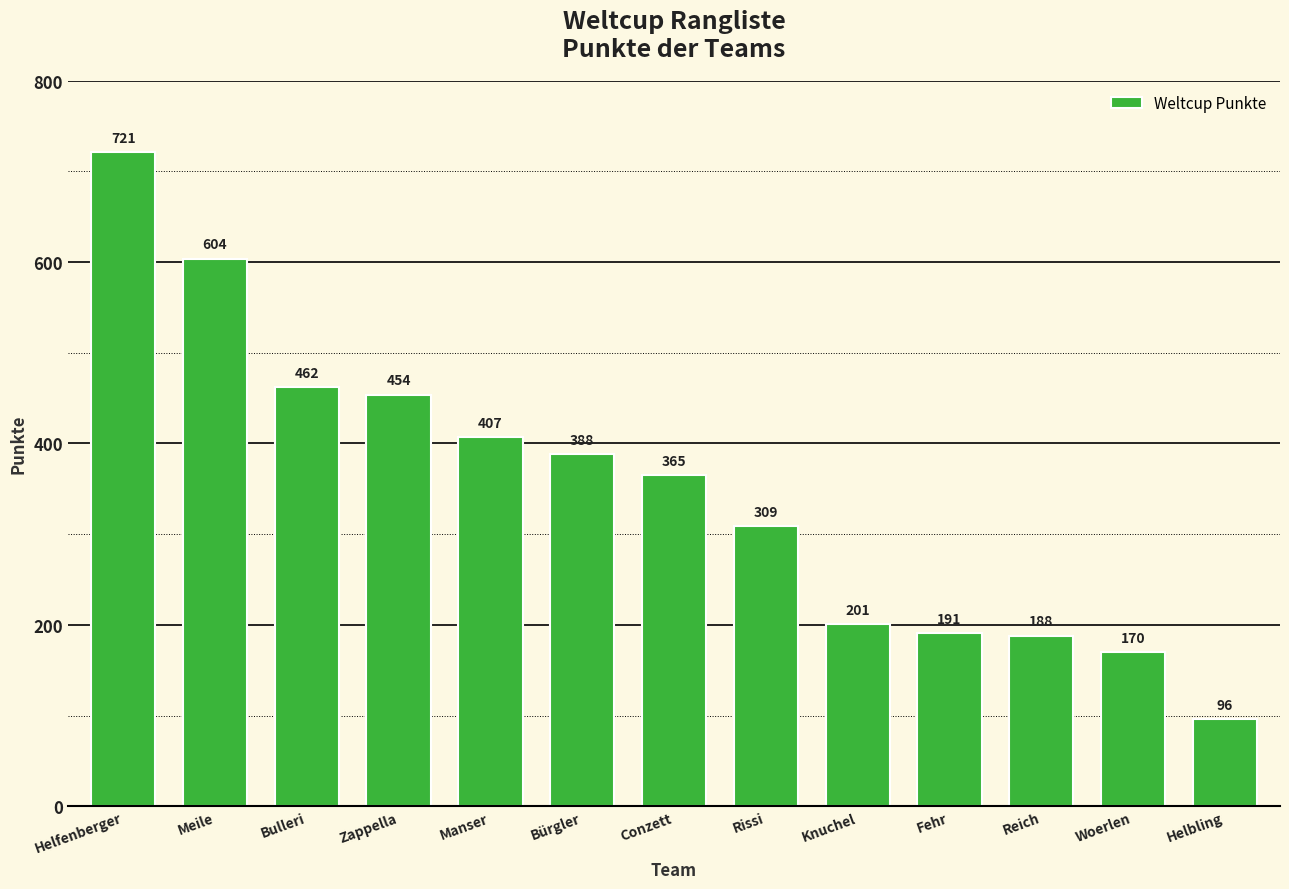

Rank the categories by value from lowest to highest.

Helbling, Woerlen, Reich, Fehr, Knuchel, Rissi, Conzett, Bürgler, Manser, Zappella, Bulleri, Meile, Helfenberger